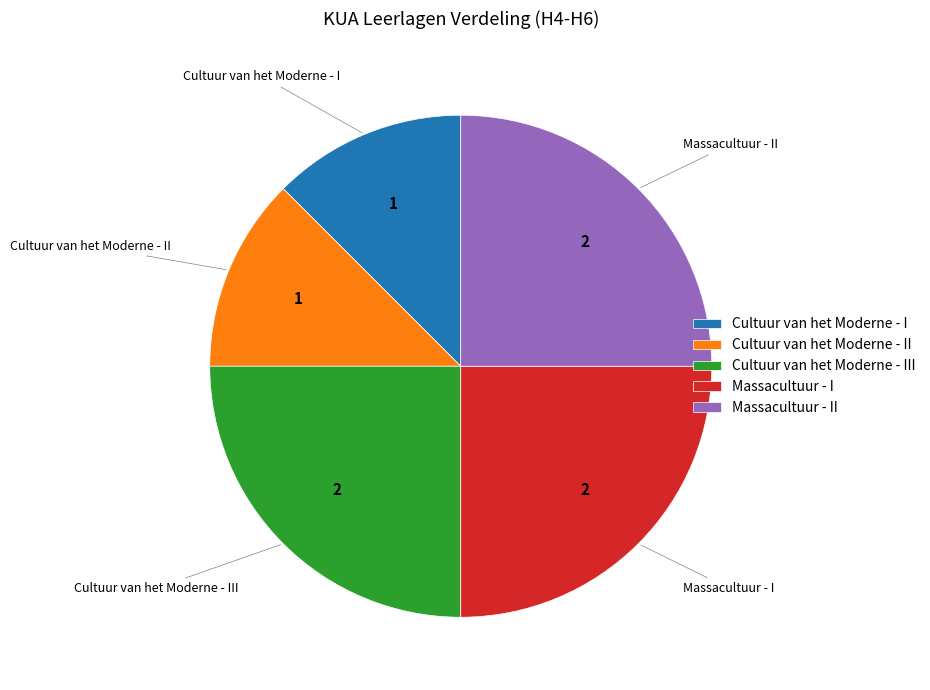

Do Cultuur van het Moderne - II and Cultuur van het Moderne - III together represent more than half of the pie?

No